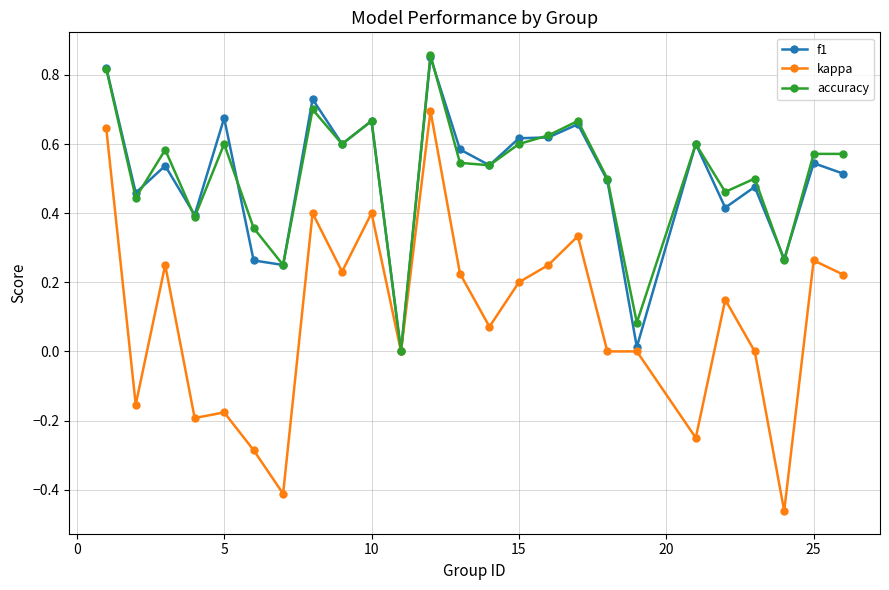

Is this an area chart (filled region under the line)?

No